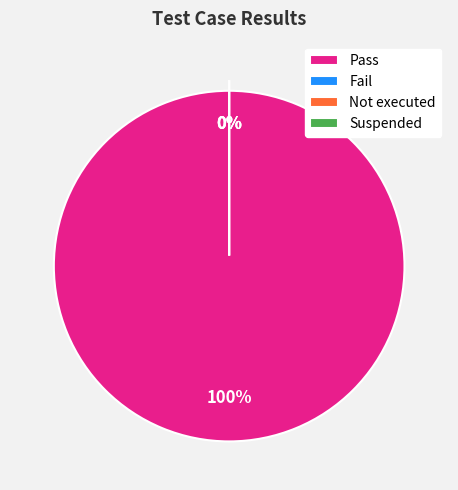

Between Fail and Suspended, which is larger?

Fail